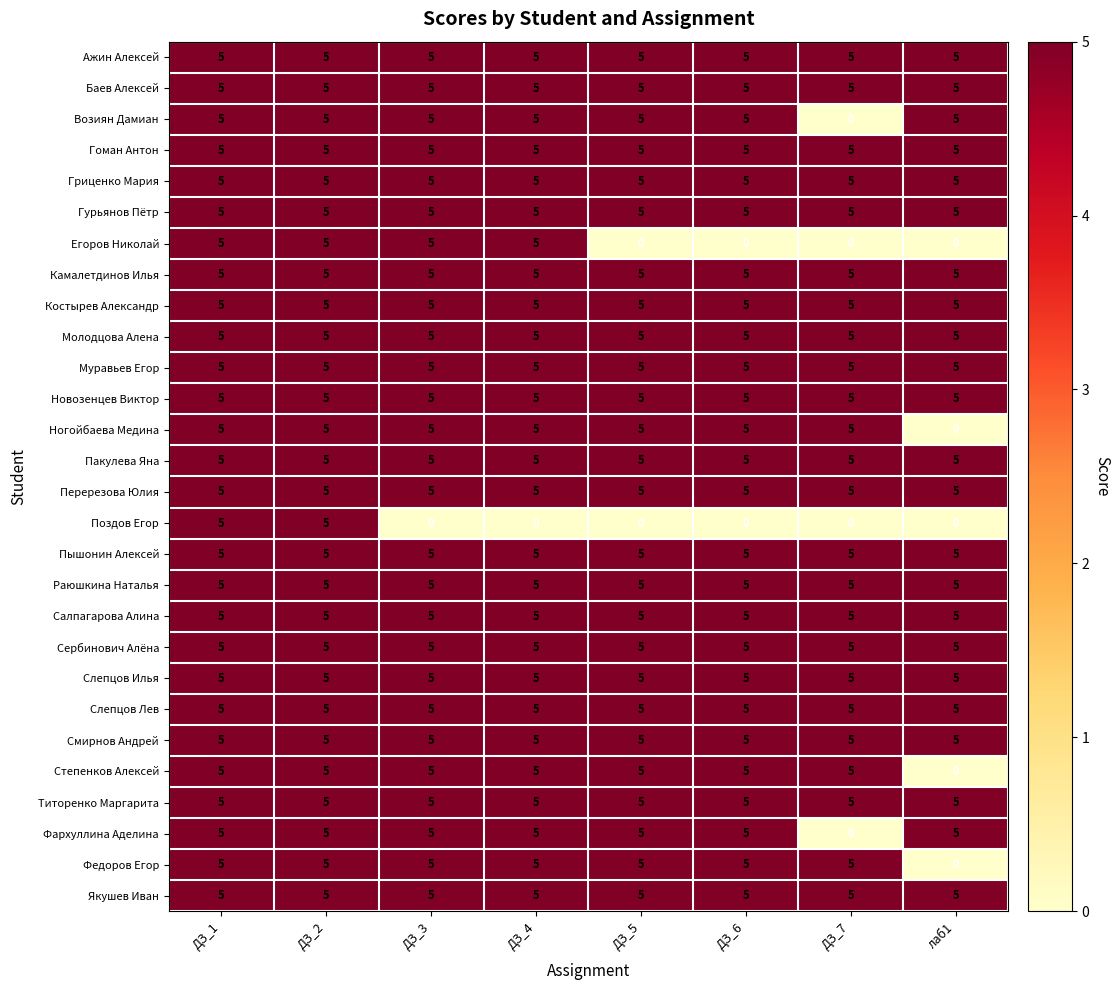

What is the total value across all series at ДЗ_5?

130